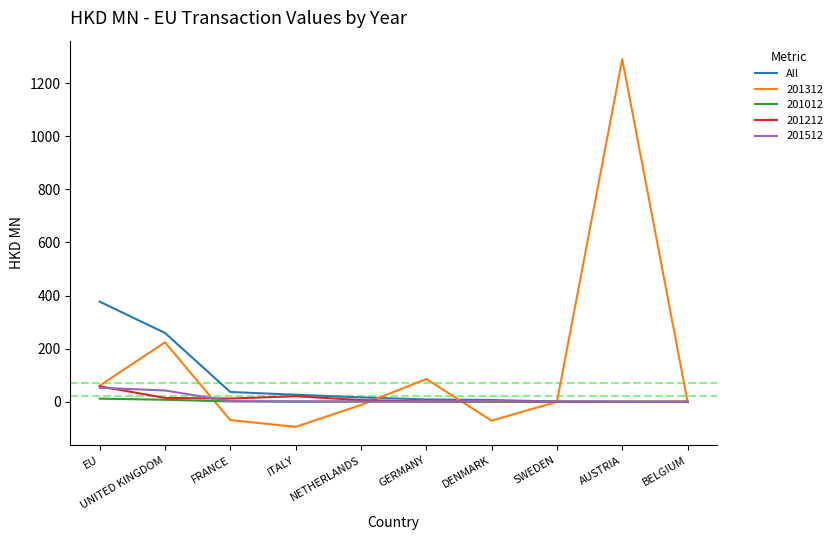

Which series has the largest range (max minus min)?

201312